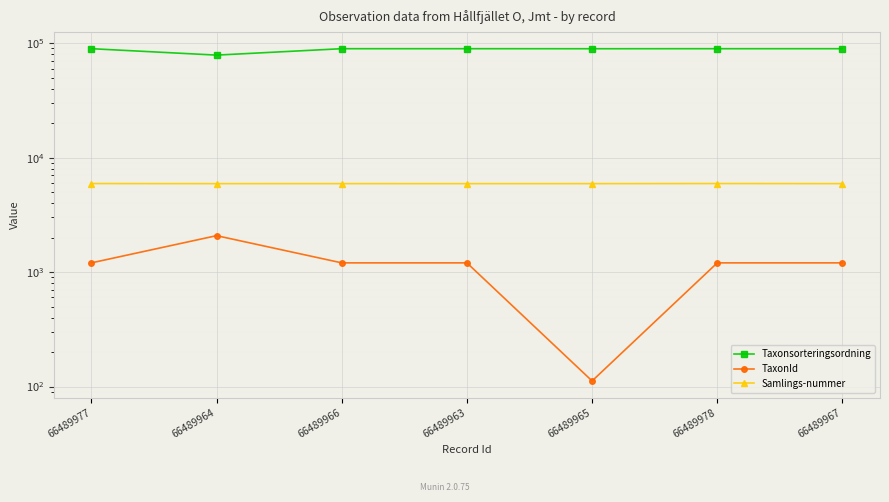

What are all the series names shown in the legend?

Taxonsorteringsordning, TaxonId, Samlings-nummer